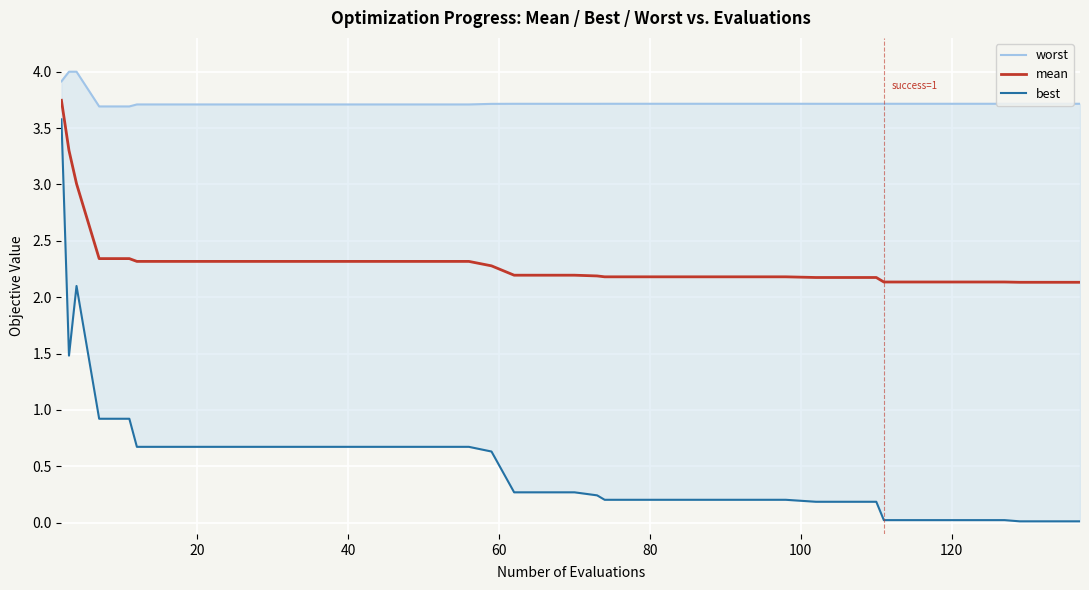

Is the value of mean at 32 greater than the value of worst at 80?

No